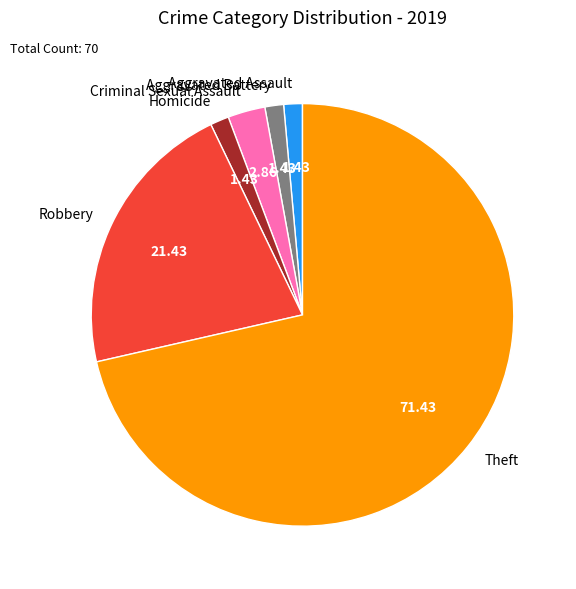

Combined, do Aggravated Battery and Aggravated Assault account for over 50%?

No